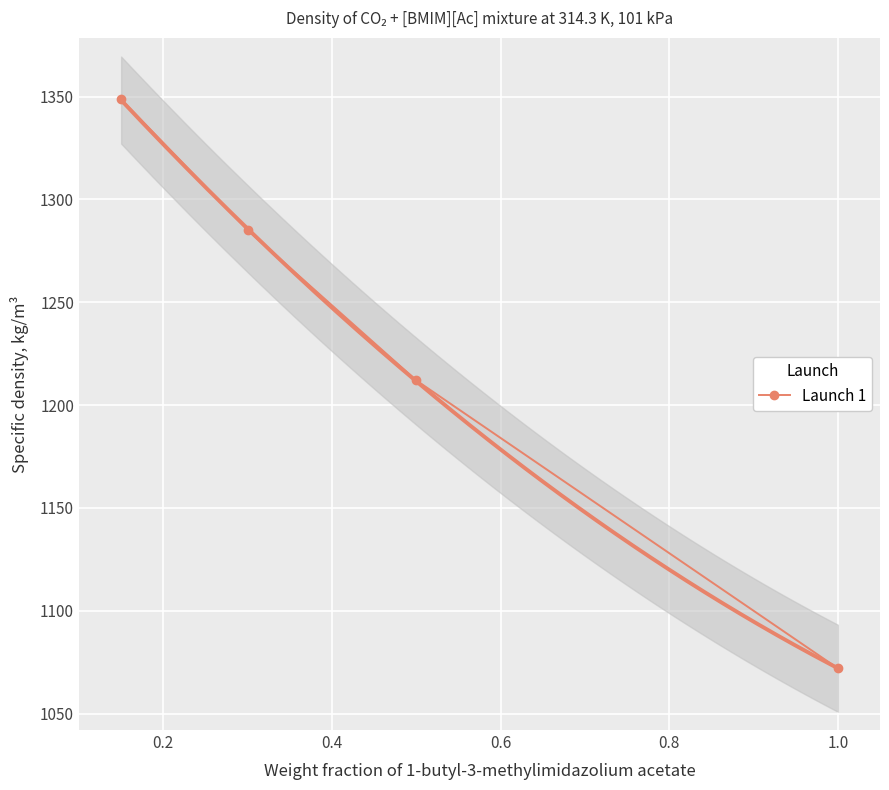

Count the number of categories in the chart.

4